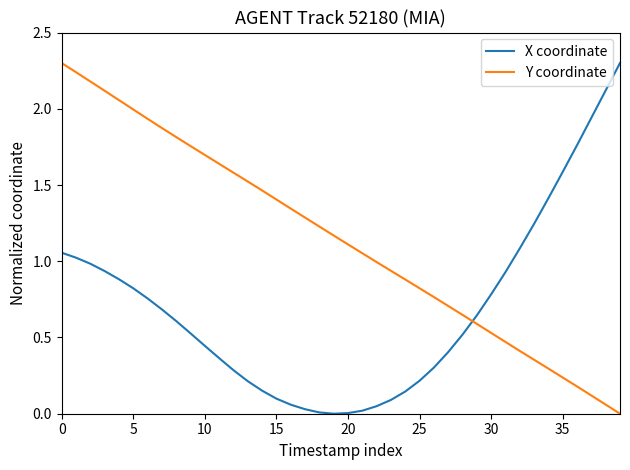

True or false: Y coordinate has more than 2 points higher than both neighbors.

False